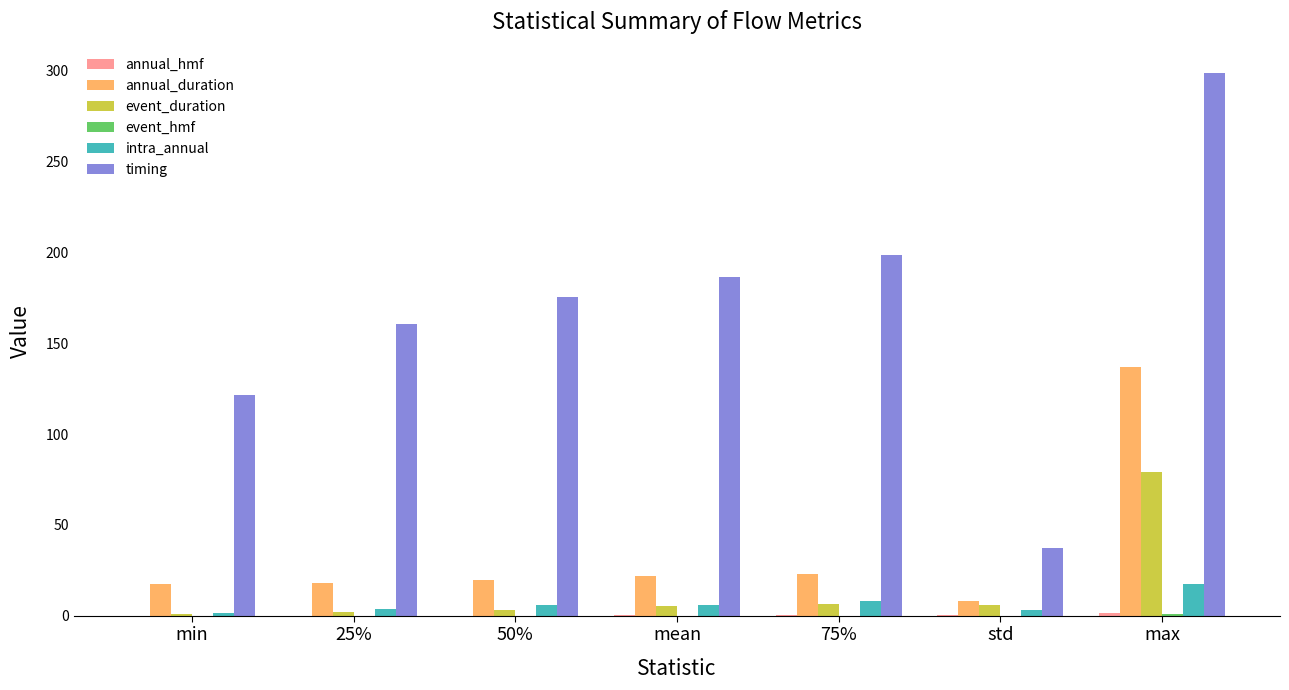

What is the sum of all intra_annual values?

45.0